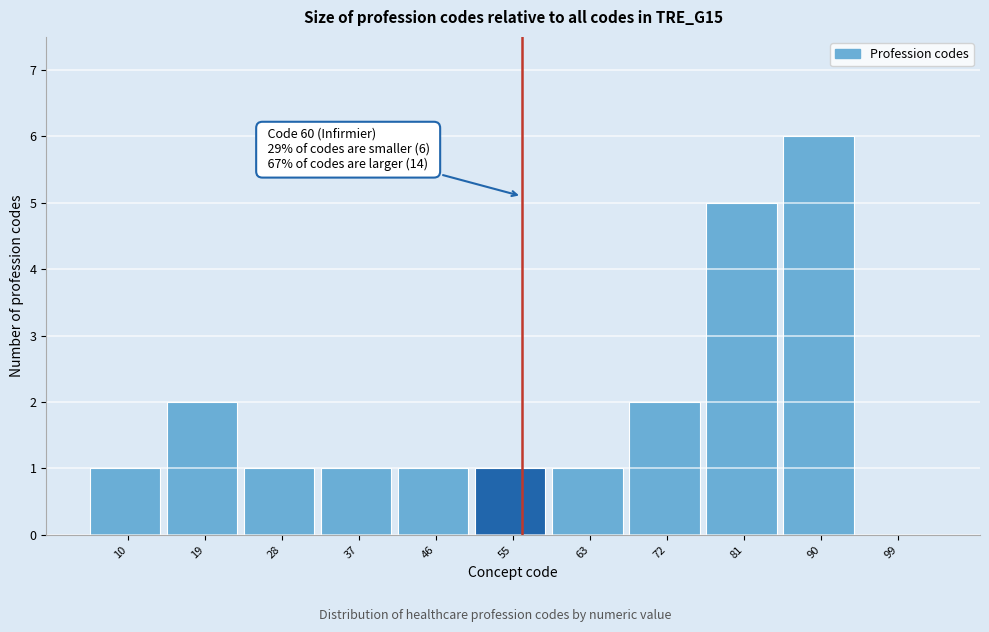

Reading left to right, extract all data points from this chart.

10=1	19=2	28=1	37=1	46=1	55=1	63=1	72=2	81=5	90=6	99=0